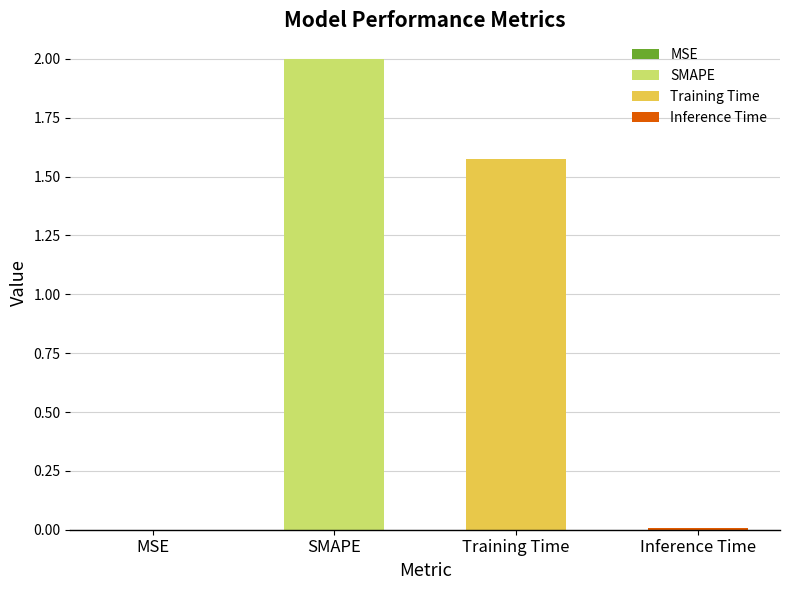

What is the label of the 4th bar from the left?

Inference Time